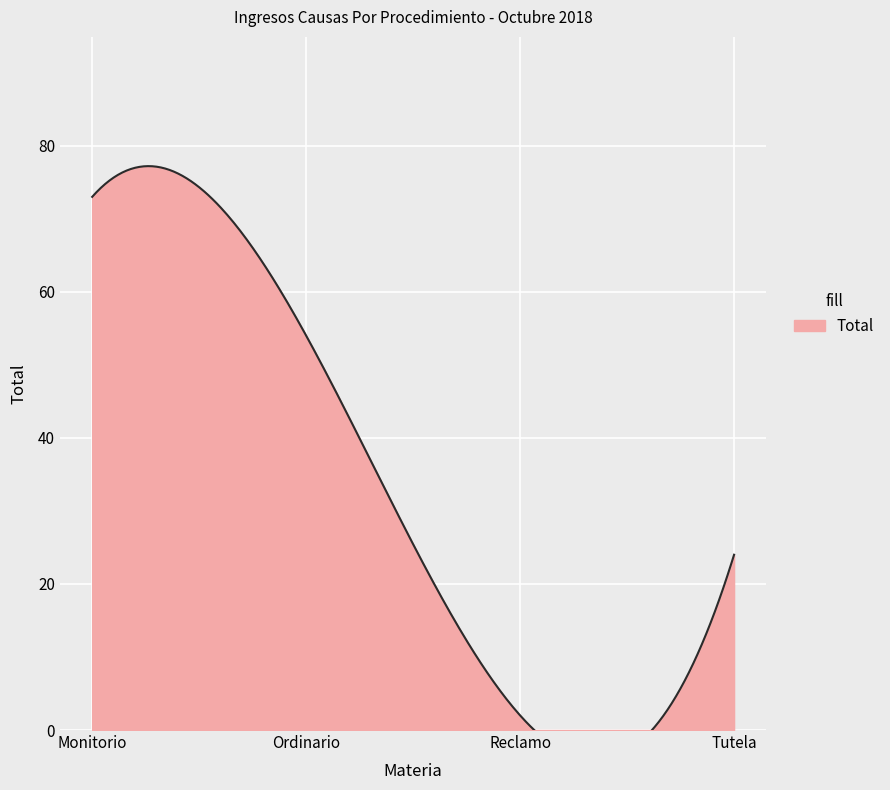

At which category does the data reach its first local valley?

Reclamo